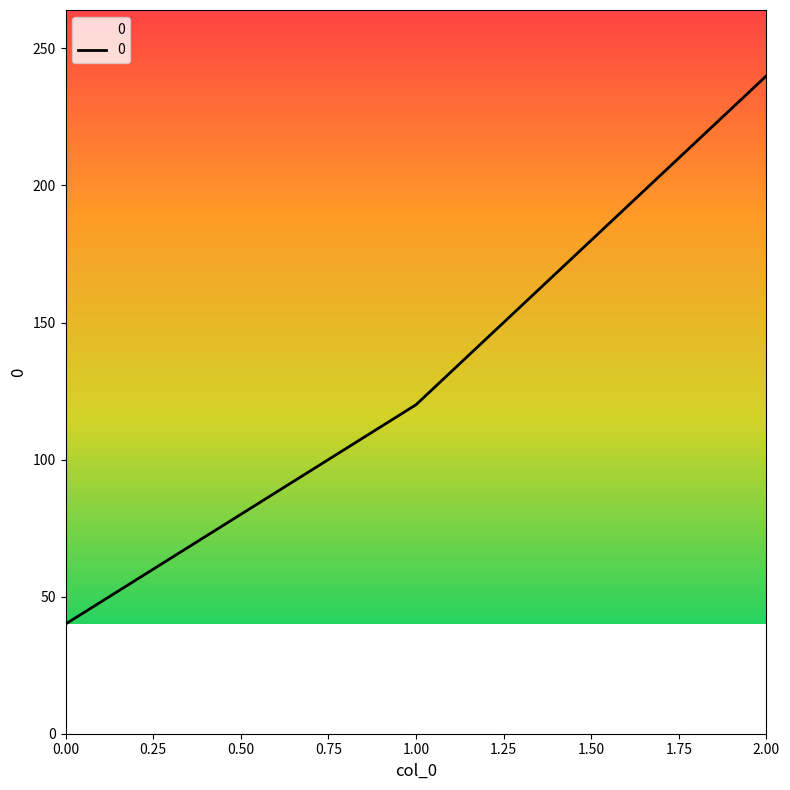

Rank the categories by value from lowest to highest.

0.00, 1.00, 2.00